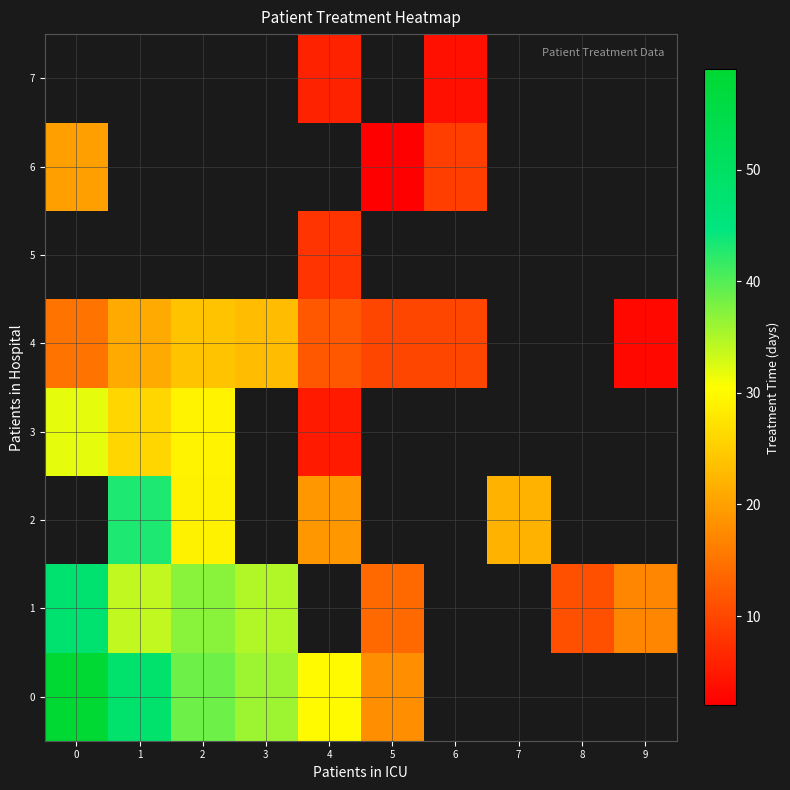

Which series has the largest range (max minus min)?

row_0